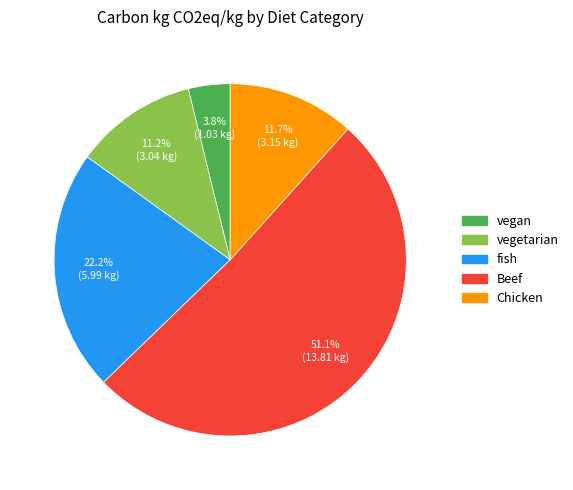

Which category has the smallest portion of the pie?

vegan